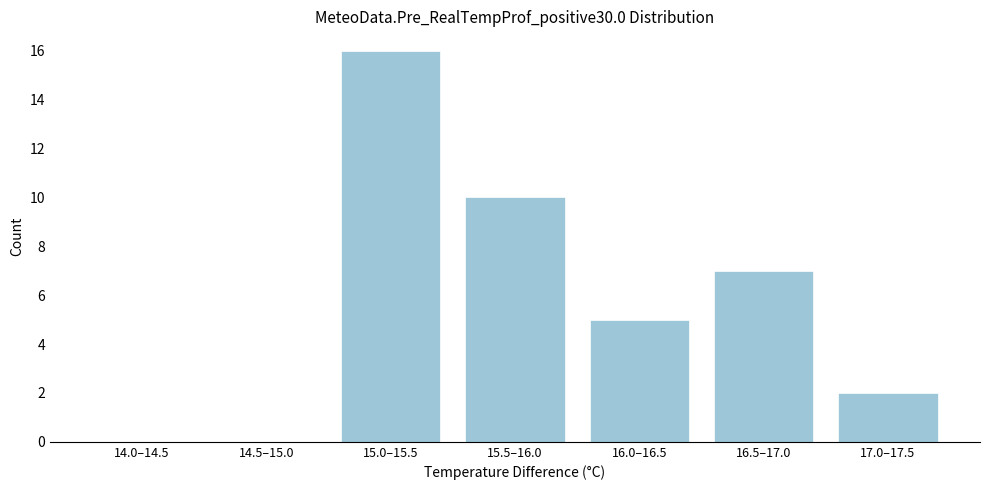

Reading left to right, what are all the values shown in this chart?

14.0–14.5=0	14.5–15.0=0	15.0–15.5=16	15.5–16.0=10	16.0–16.5=5	16.5–17.0=7	17.0–17.5=2